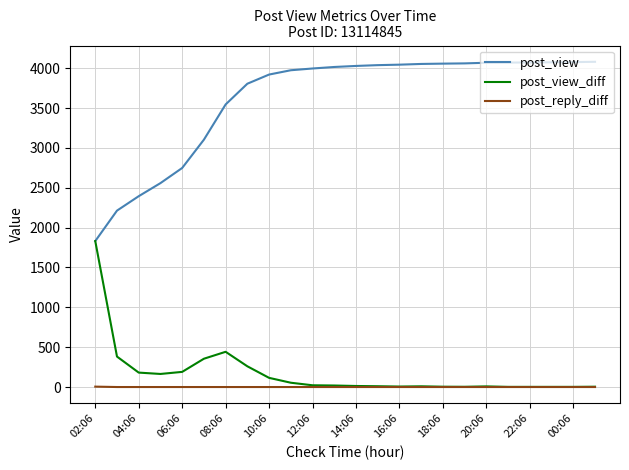

What is the maximum value for post_view_diff?

1831